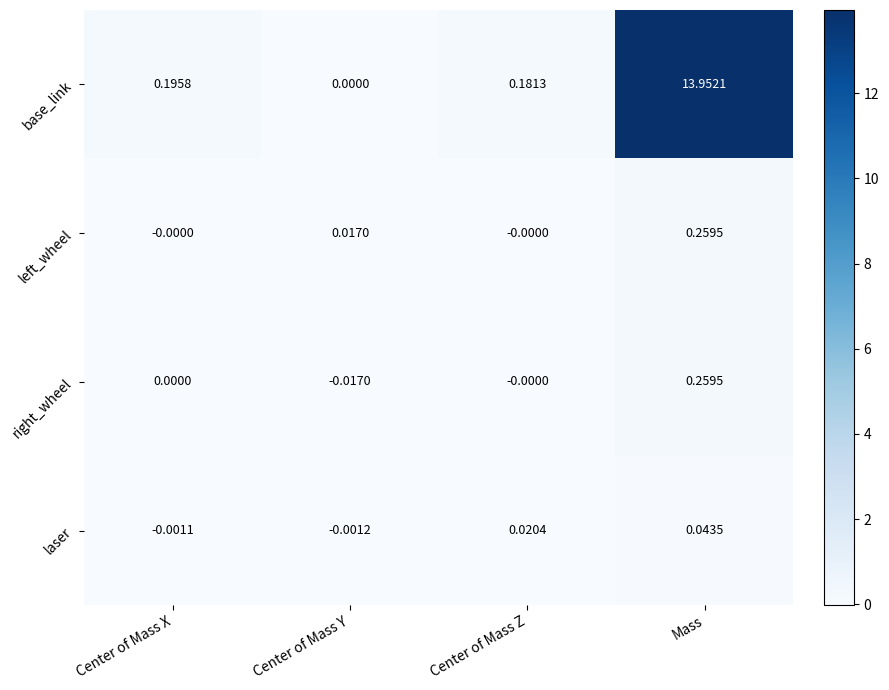

Which series has the widest spread of values?

base_link